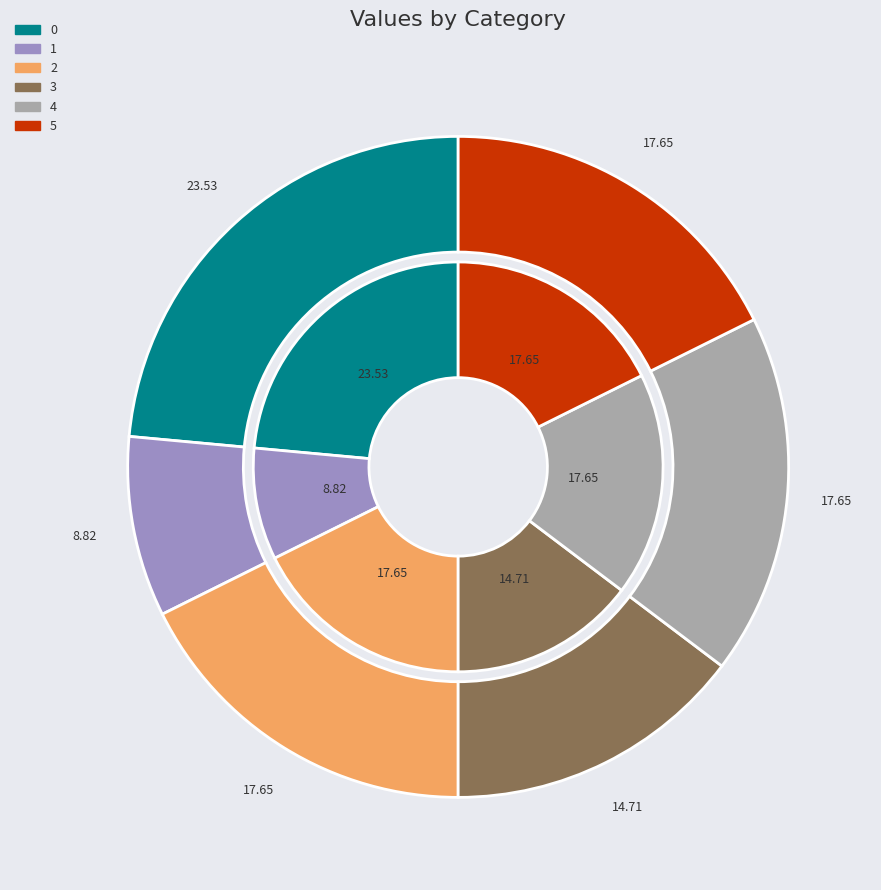

Which slice is the smallest?

1